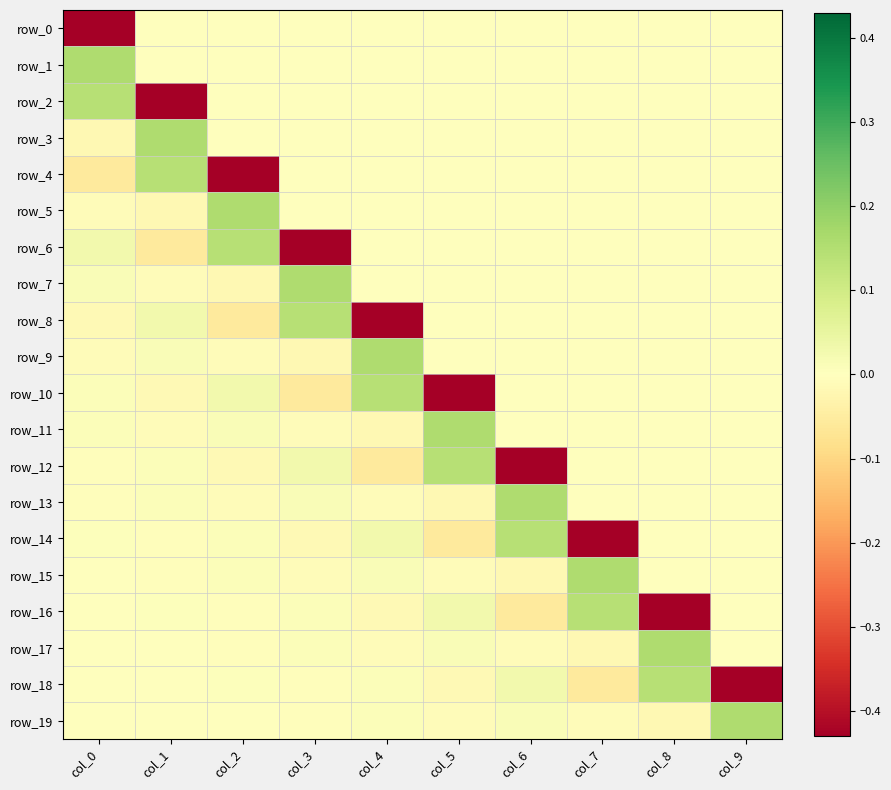

True or false: row_4 has a value of 0.0 at col_4.

True